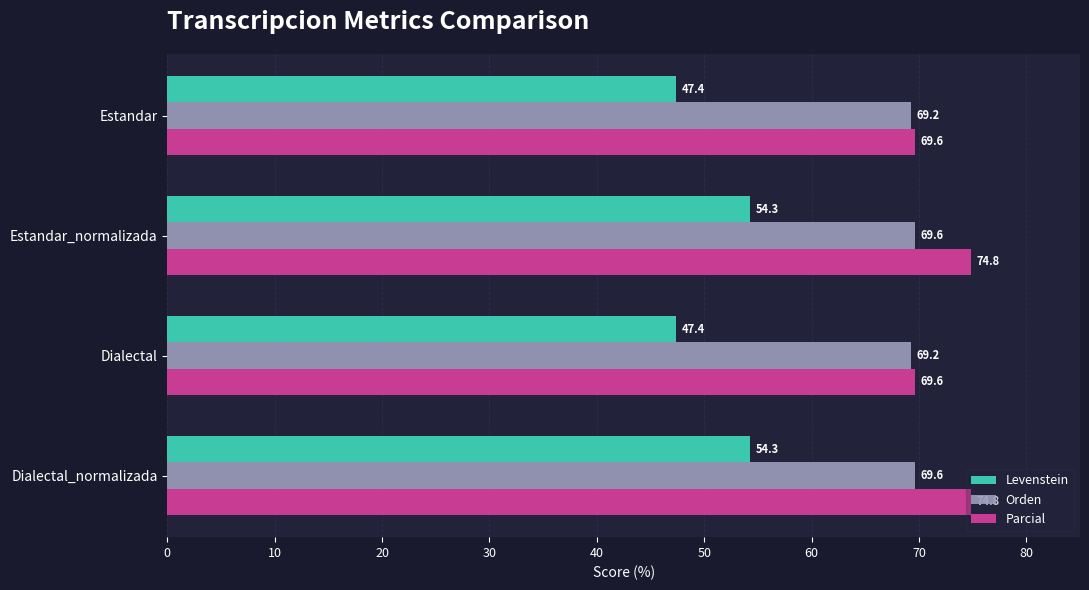

True or false: Levenstein has a value of 14.8 at Dialectal_normalizada.

False